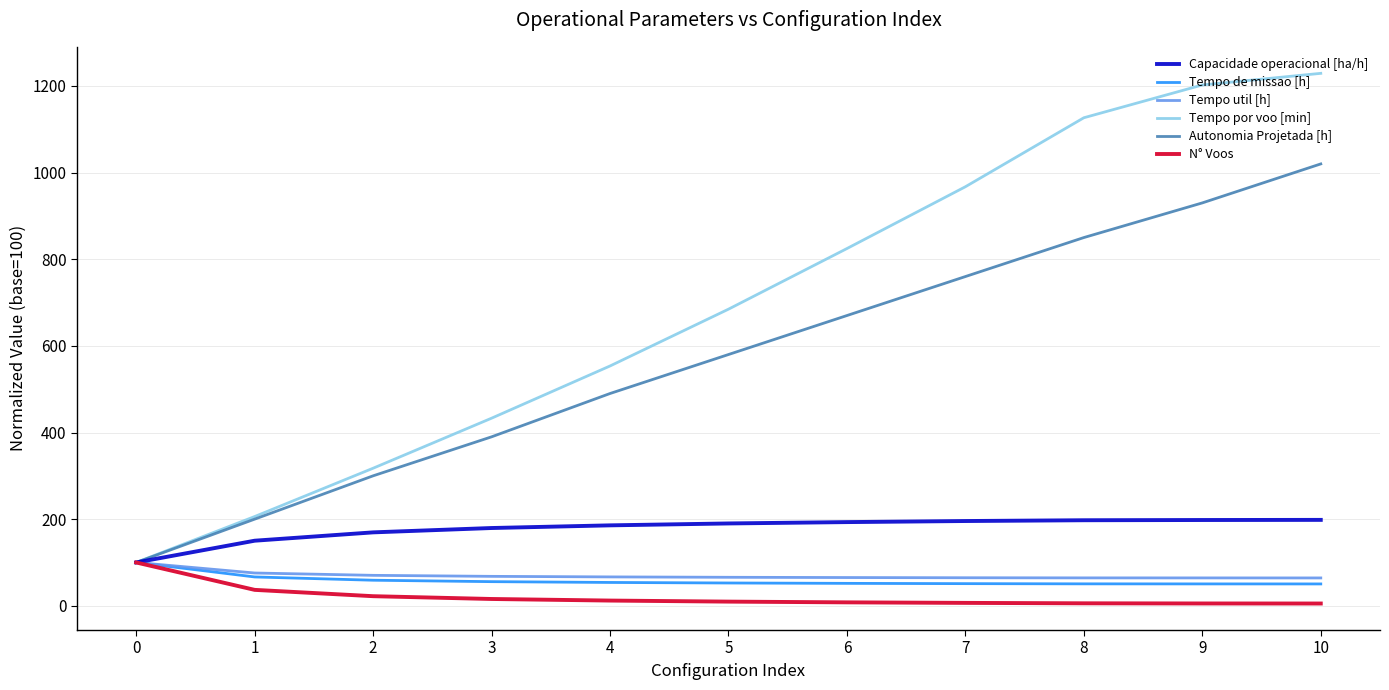

Is the value of Tempo util [h] at 5 greater than the value of Autonomia Projetada [h] at 3?

No